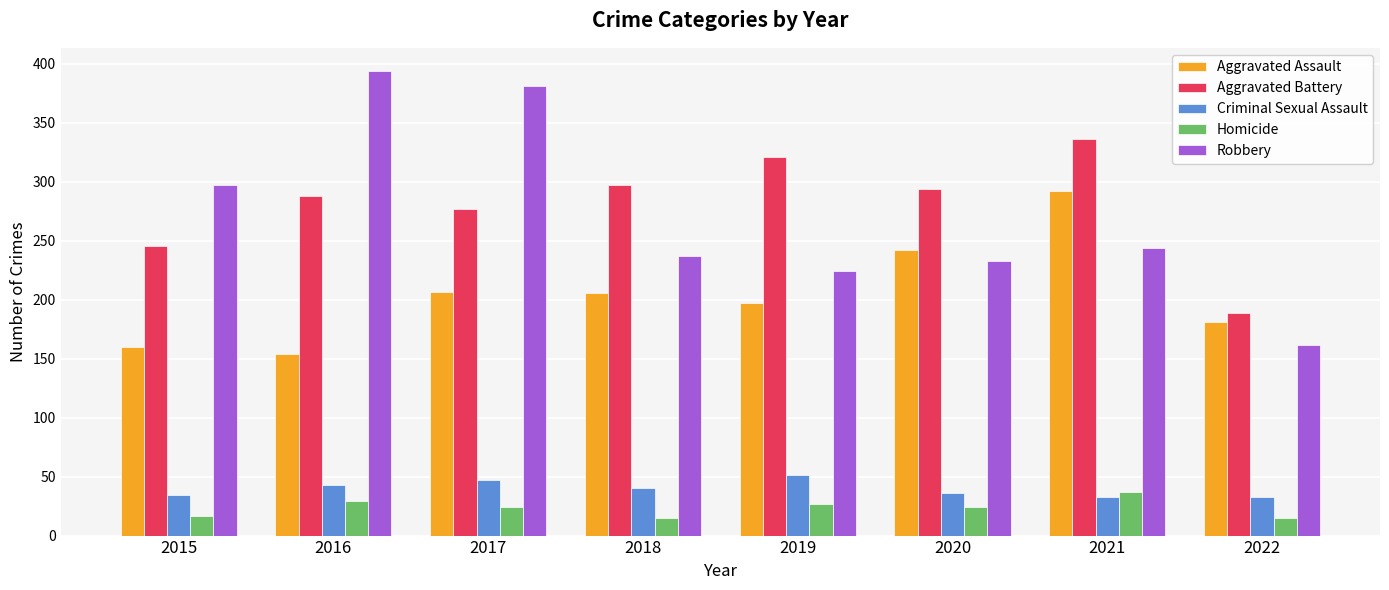

True or false: Homicide has a value of 51 at 2016.

False